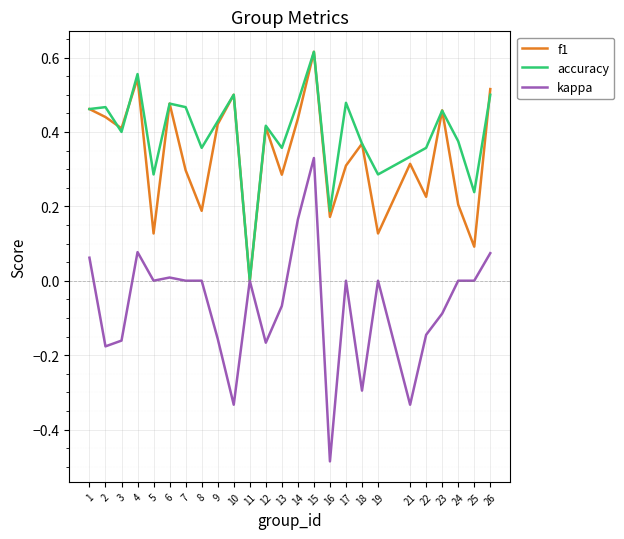

True or false: kappa has a value of 0.0 at 24.

True